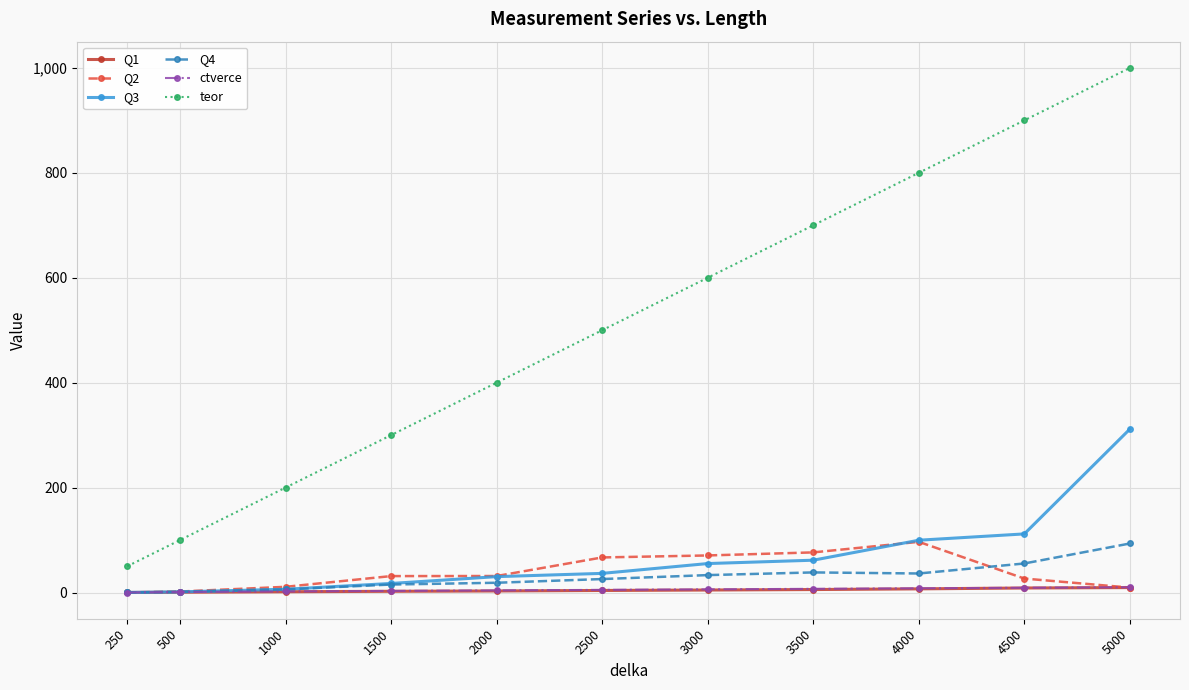

What is the highest value of the Q3 series?

311.5